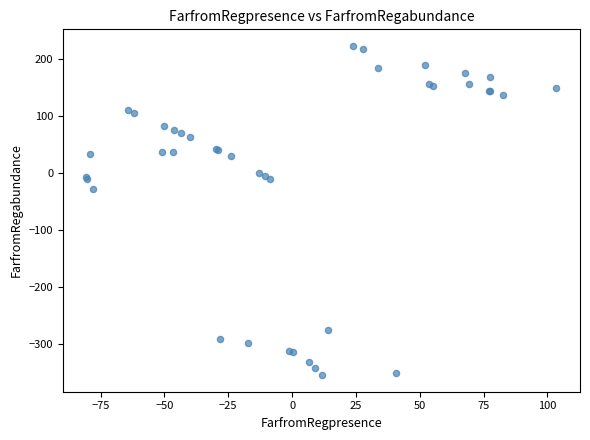

What Y value in the scatter plot is closest to -65?

-27.5